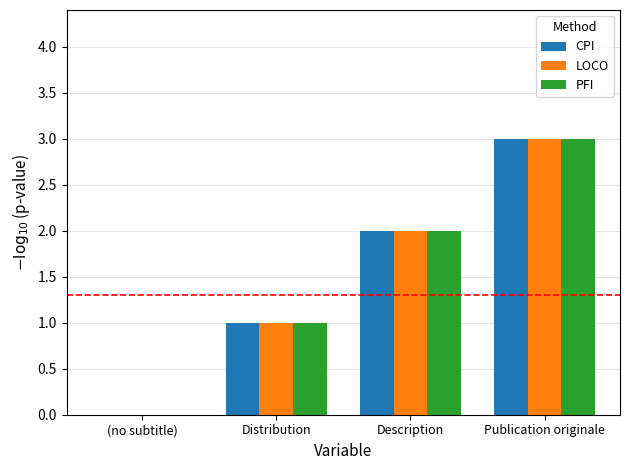

How many groups of bars are there?

4